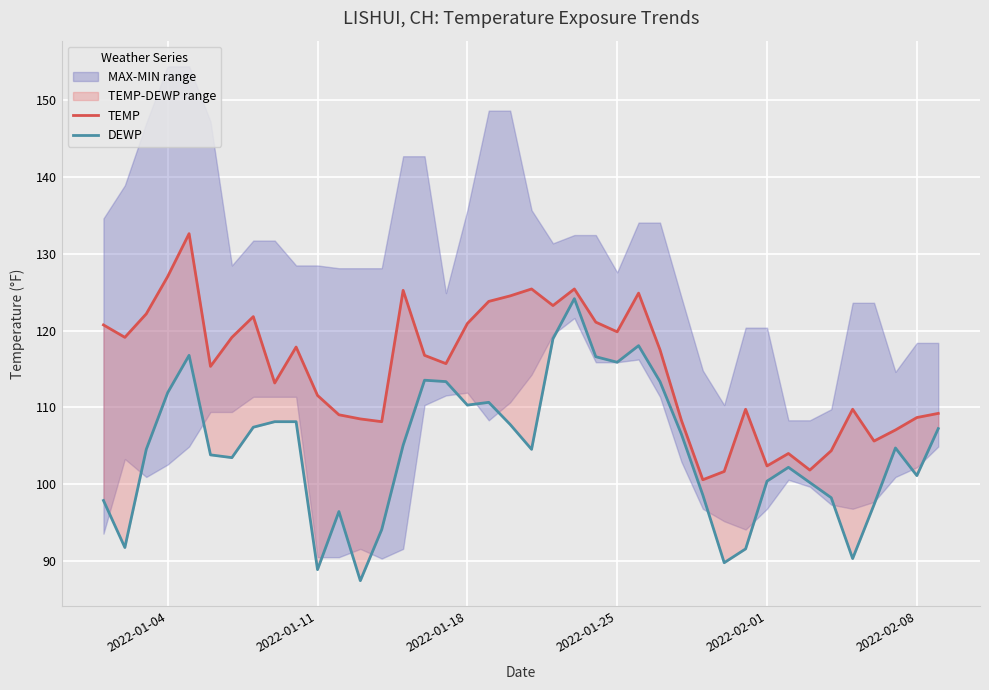

How many lines are shown in the chart?

2